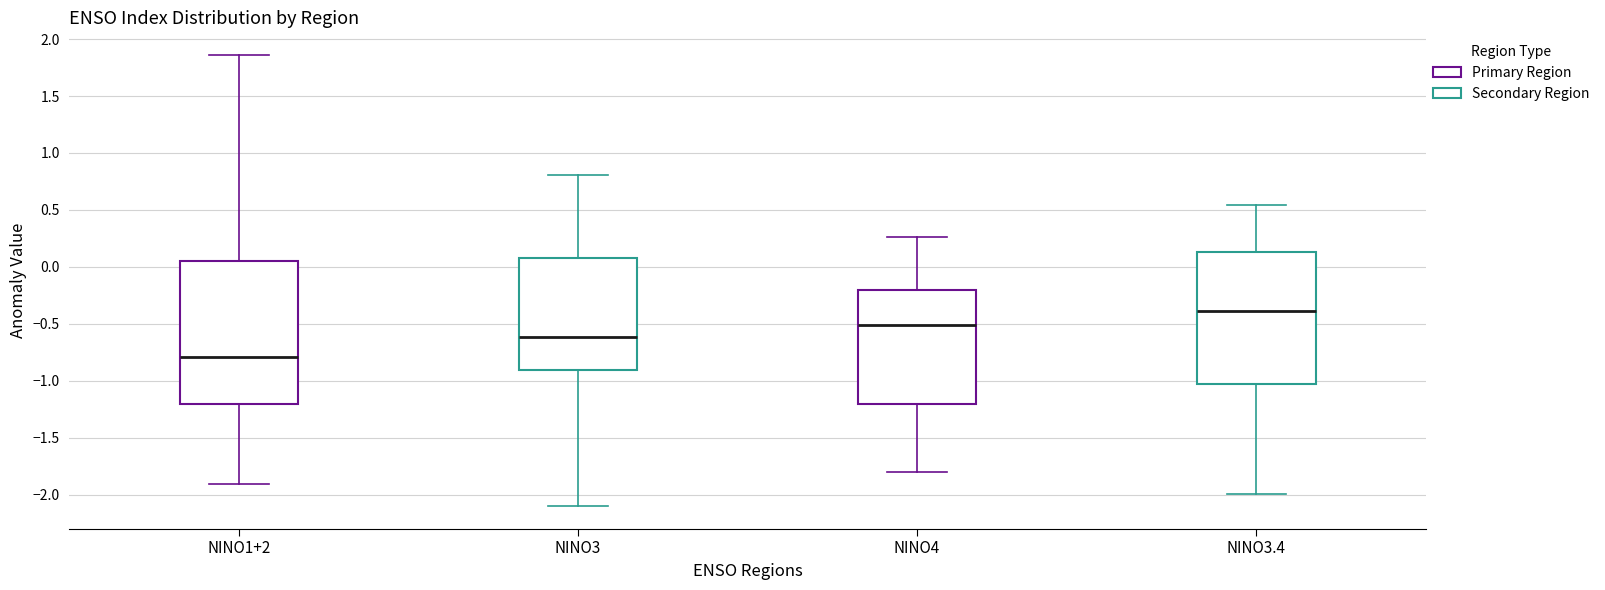

Where is the upper edge of the box for NINO1+2 on the y-axis? The values are not printed on the chart, so give them approximately, as read against the axis.

0.05